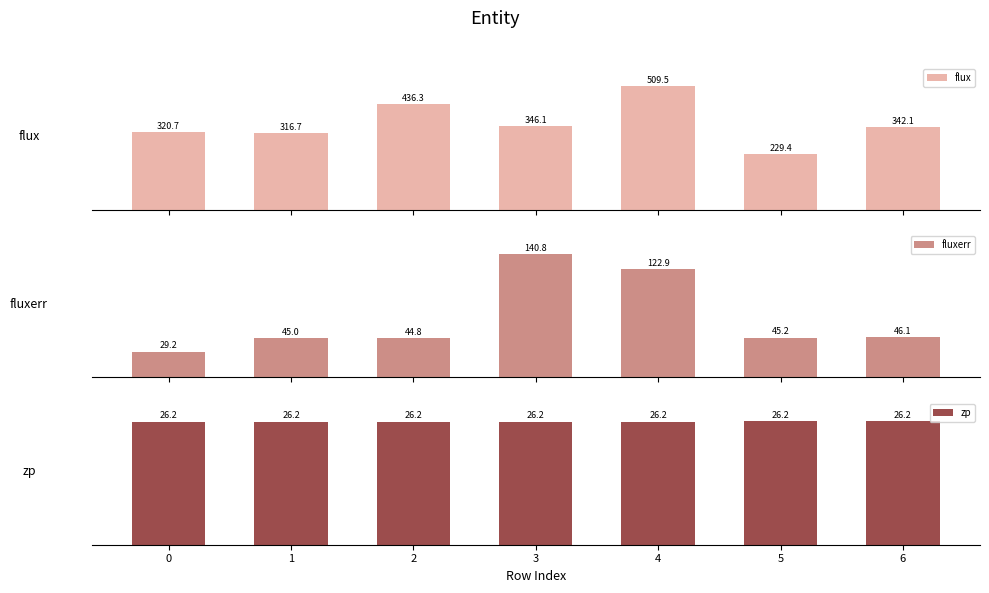

Reading left to right, list all the values displayed in this chart.

flux: 320.7	316.7	436.3	346.1	509.5	229.4	342.1
fluxerr: 29.2	45.0	44.8	140.8	122.9	45.2	46.1
zp: 26.2	26.2	26.2	26.2	26.2	26.2	26.2